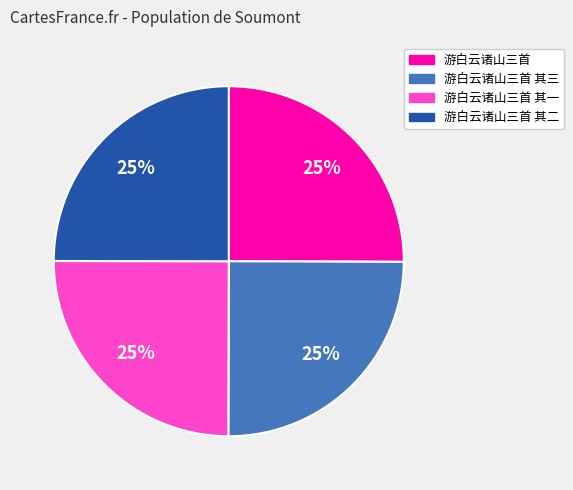

What is the ratio of the value at 游白云诸山三首 其二 to the value at 游白云诸山三首 其一?

1.0